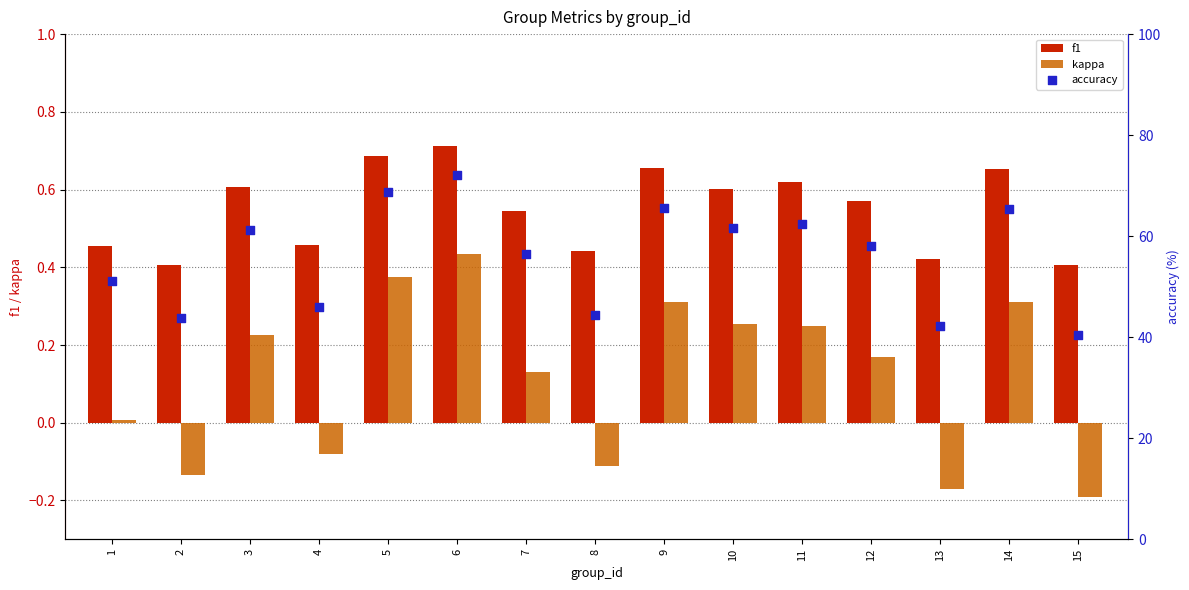

Which series reaches the maximum Y coordinate?

accuracy